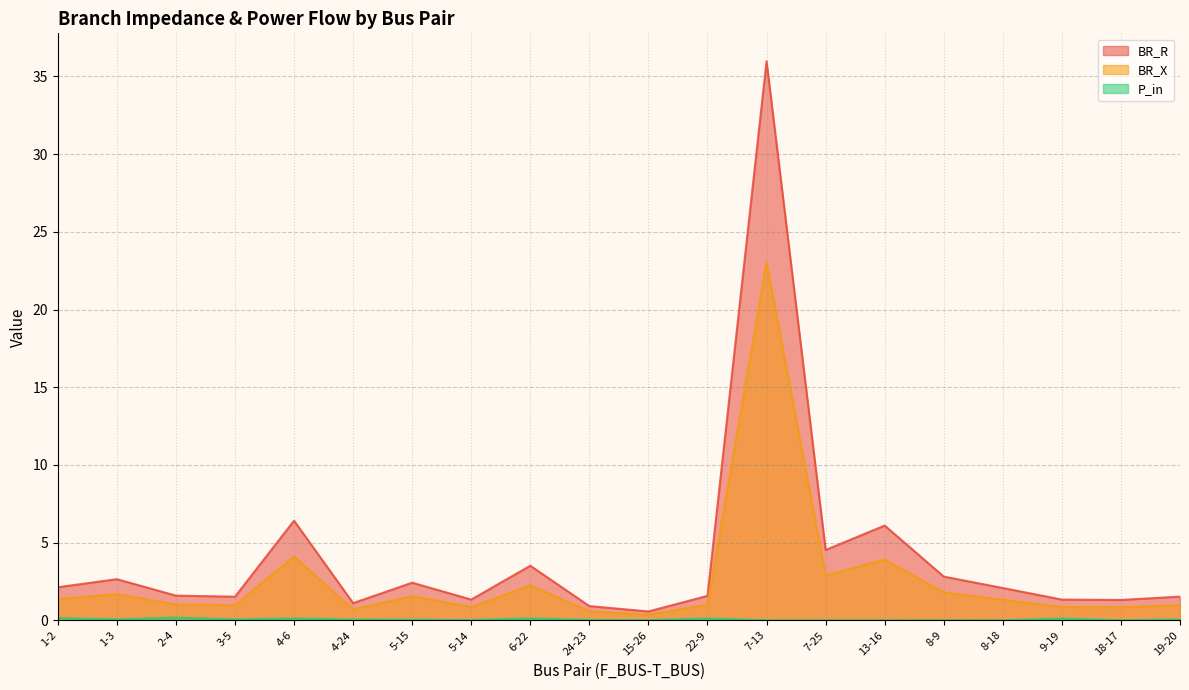

What are all the series names shown in the legend?

BR_R, BR_X, P_in